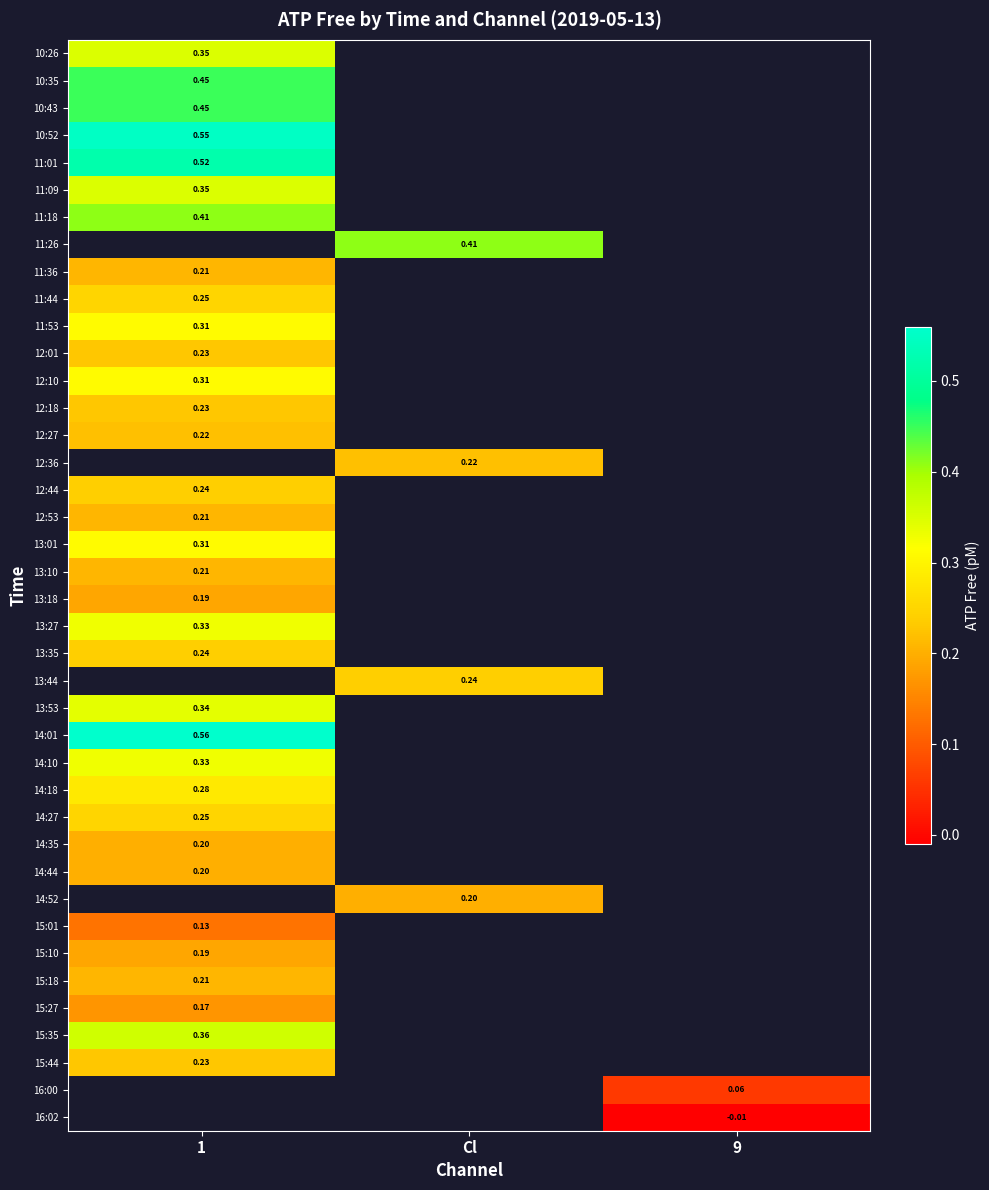

At how many categories does at least one series exceed 0?

3